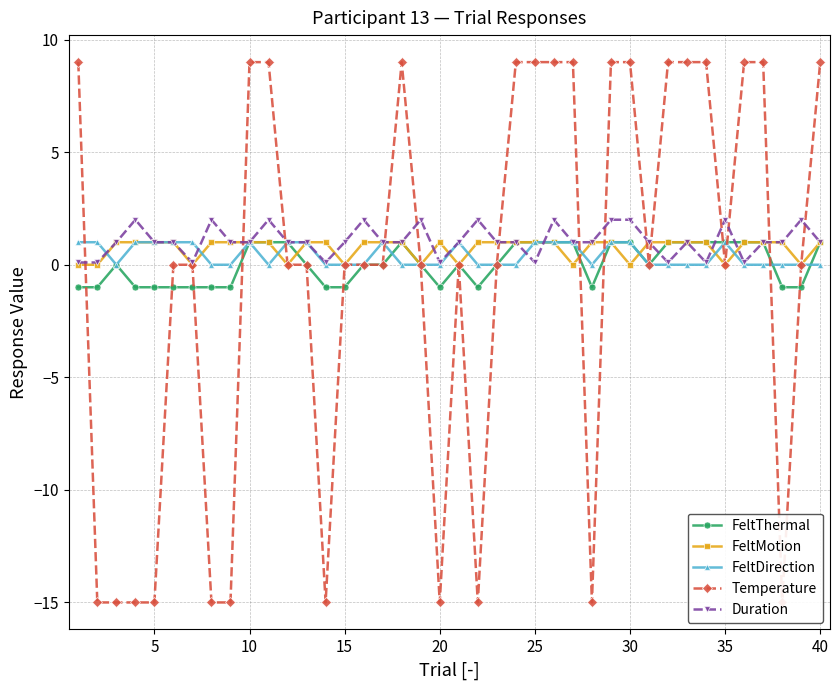

True or false: FeltDirection has more than 0 points higher than both neighbors.

True